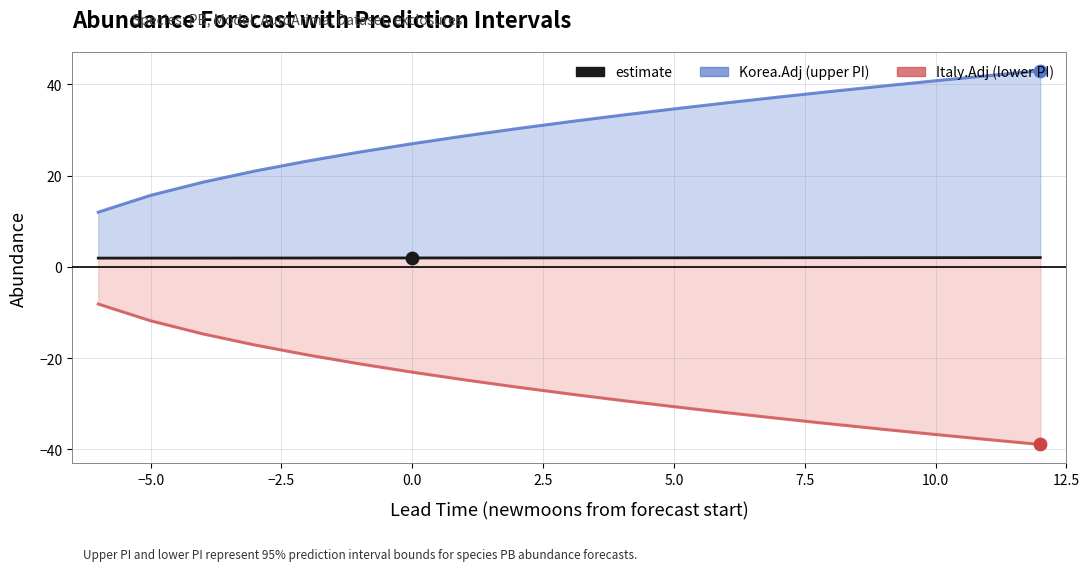

Which series contains the lowest Y value?

Italy.Adj